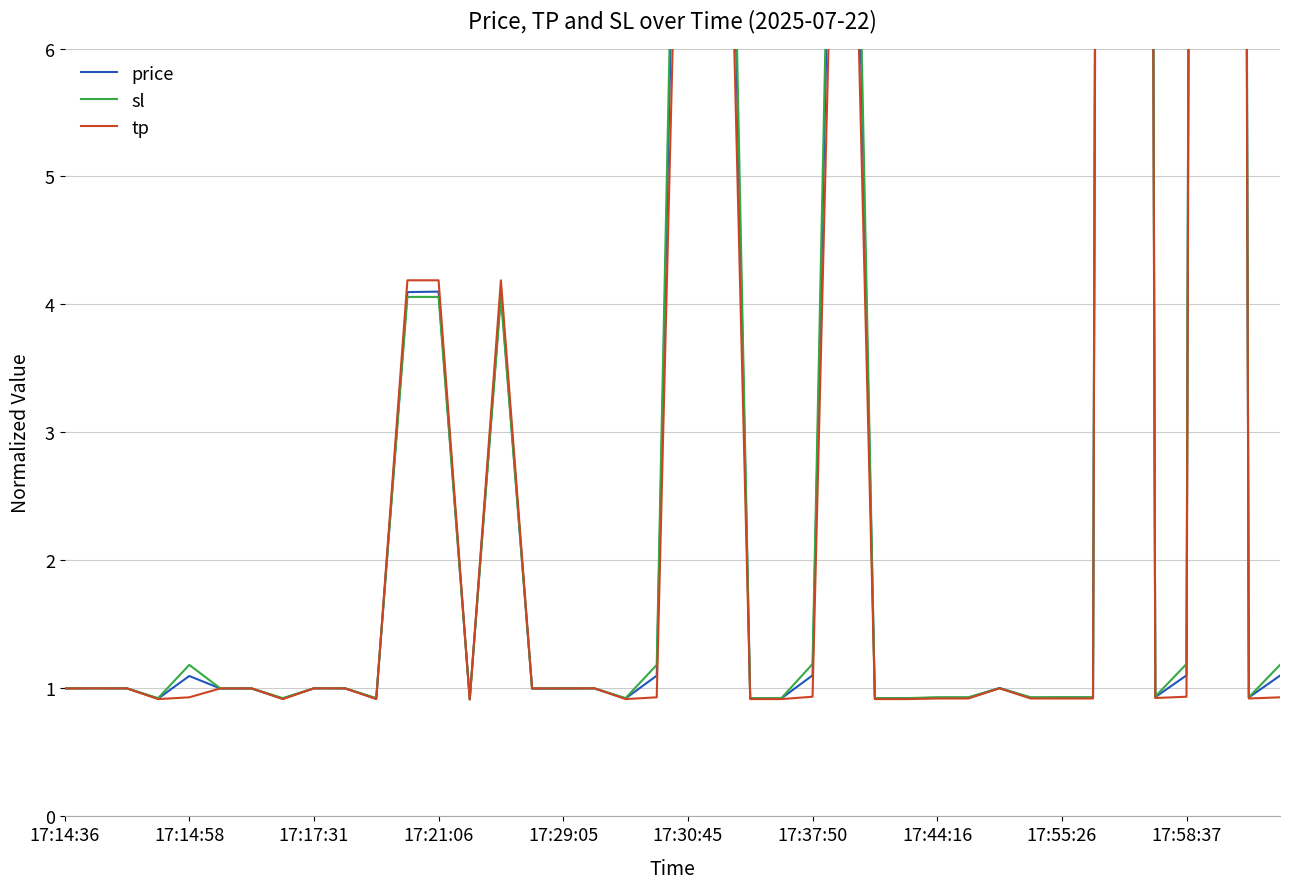

How many lines are shown in the chart?

3